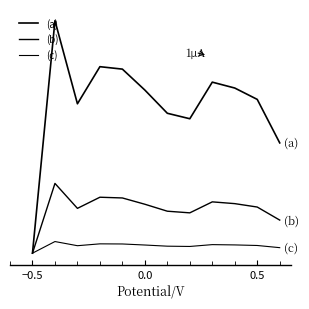

True or false: (b) and (a) cross at least once.

False